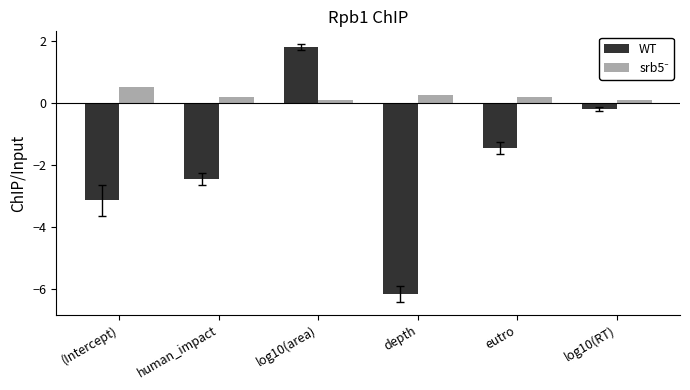

What is the approximate value of WT at (Intercept)?

-3.1